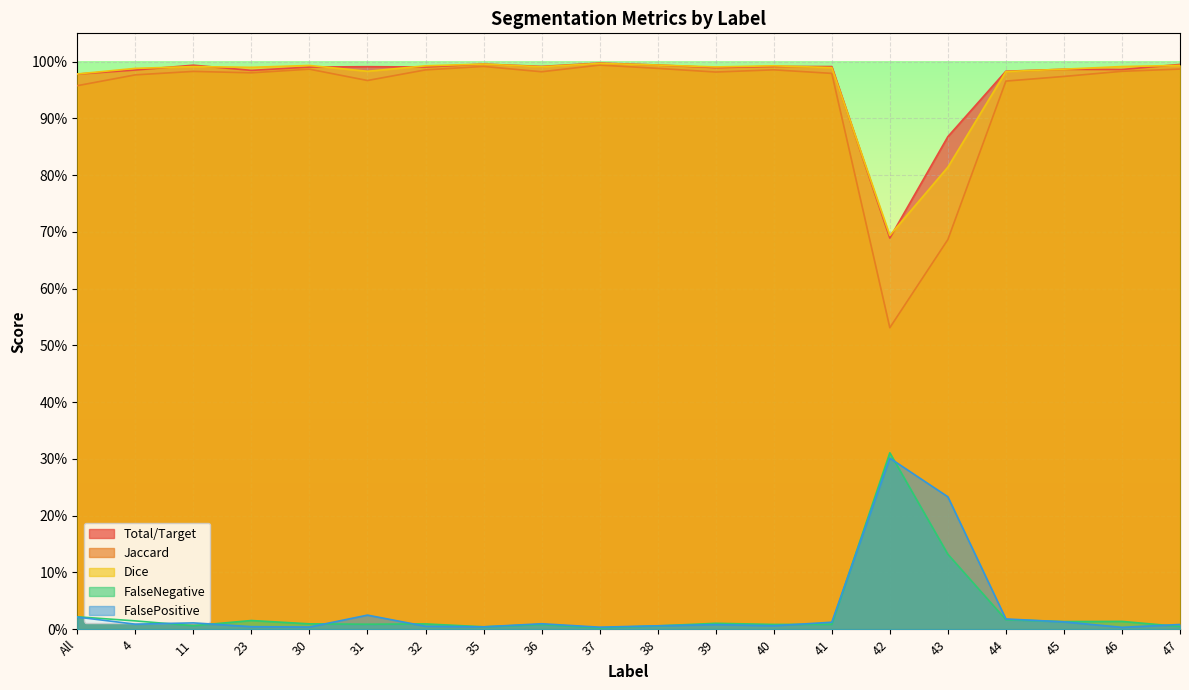

How many lines are shown in the chart?

5